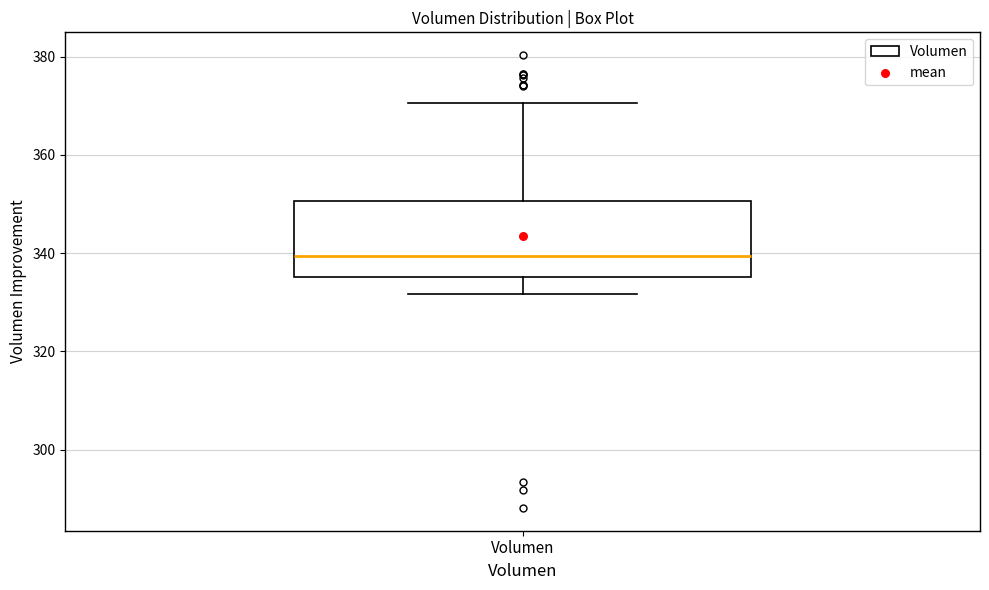

Read this box plot against the y-axis: the position of the median line, the range covered by the box, and the ends of both whiskers. The values are not printed on the chart, so give them approximately, as read against the axis.

median 340, box 336 to 350, whiskers 332 to 370